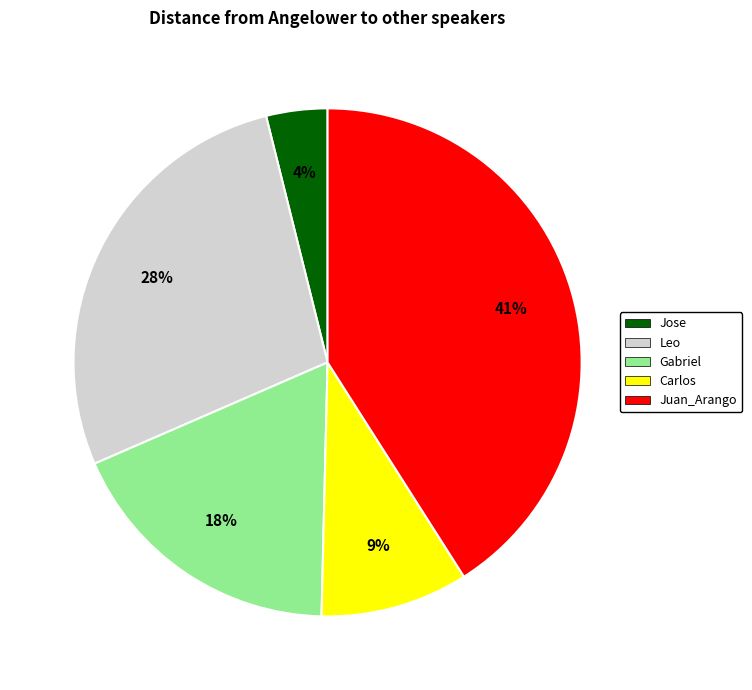

How many slices are in this pie chart?

5